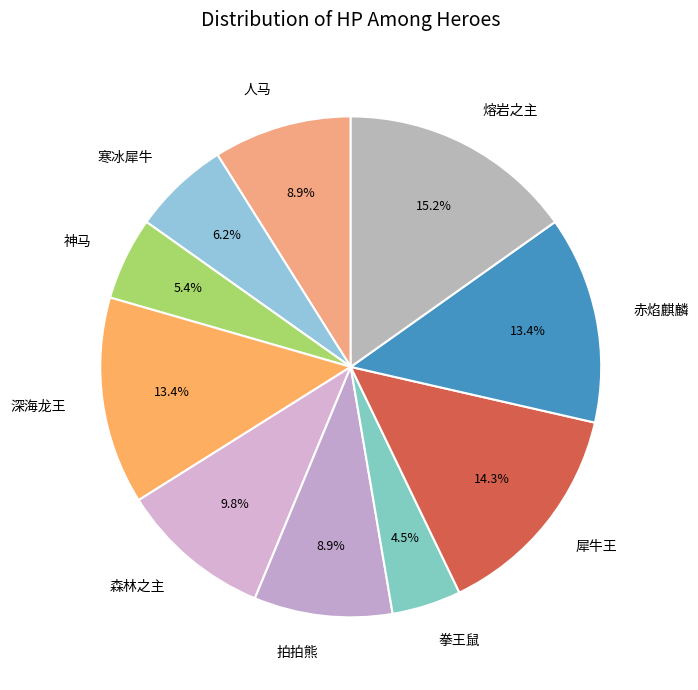

How many segments does this pie chart have?

10